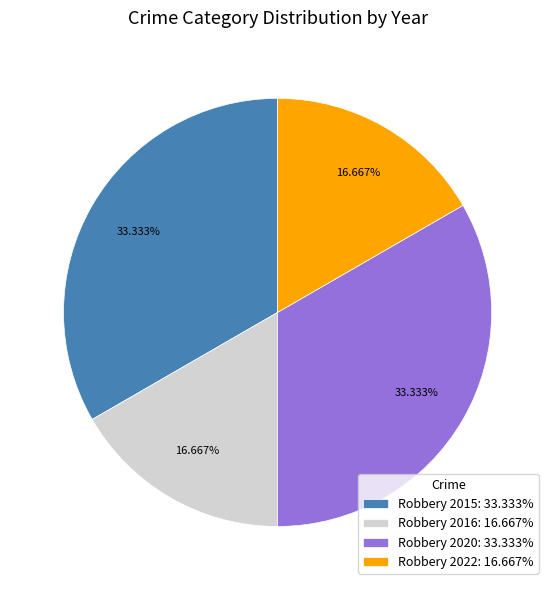

To the nearest percent, what percentage of the pie is Robbery 2016?

17%